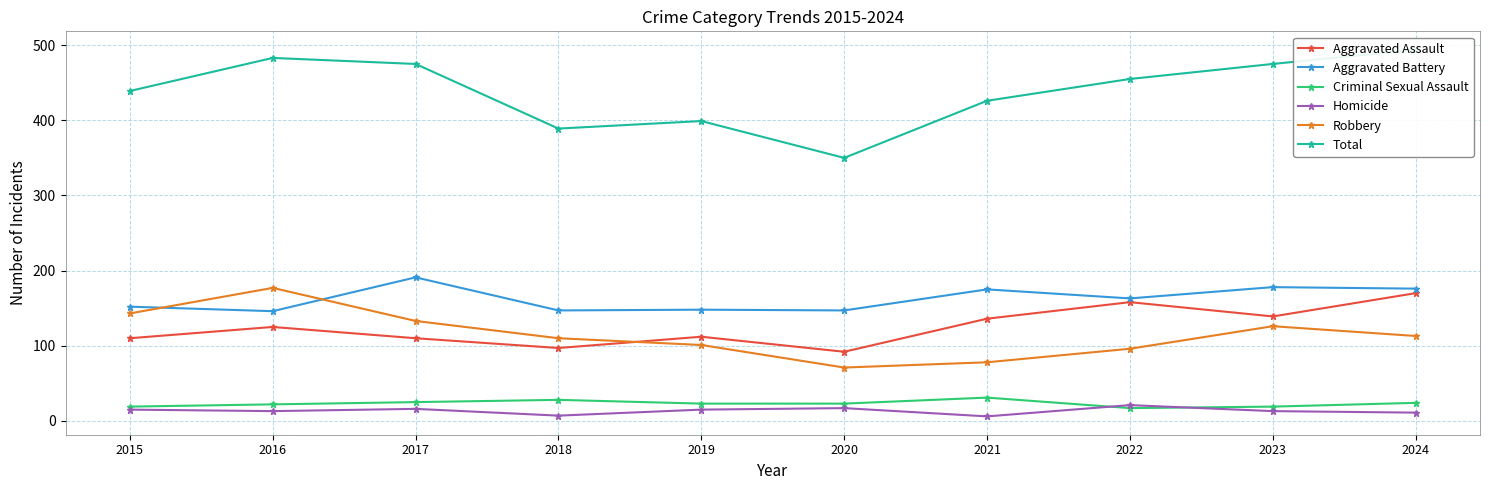

Count the number of data series in this chart.

6